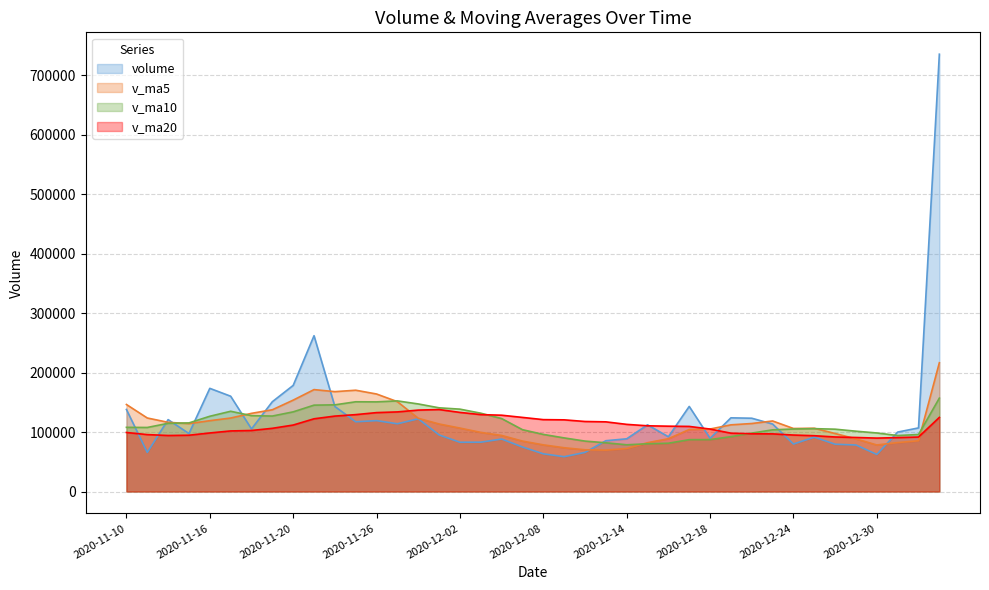

What is the value of the v_ma10 point at the 24th from the left?

81949.0